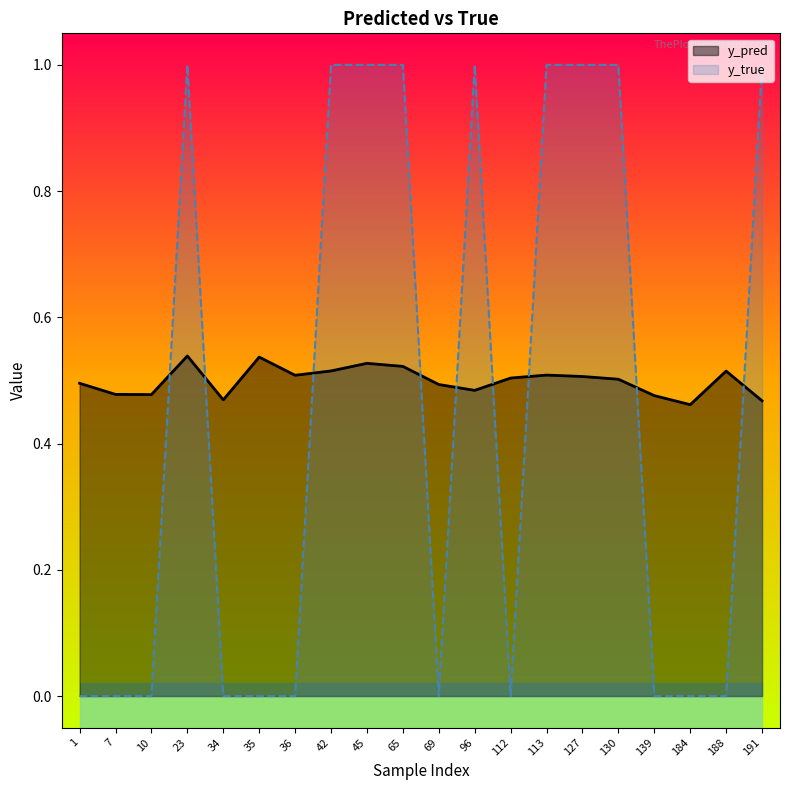

True or false: y_pred has more than 1 points higher than both neighbors.

True